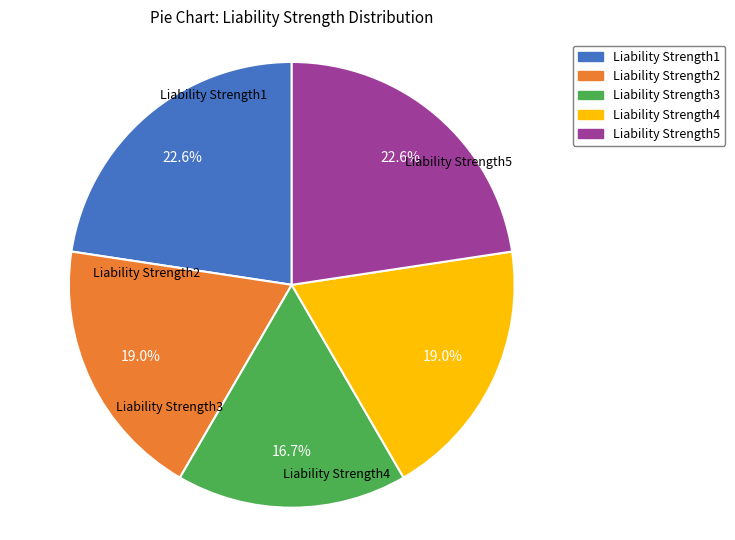

Does any single category account for the majority?

No